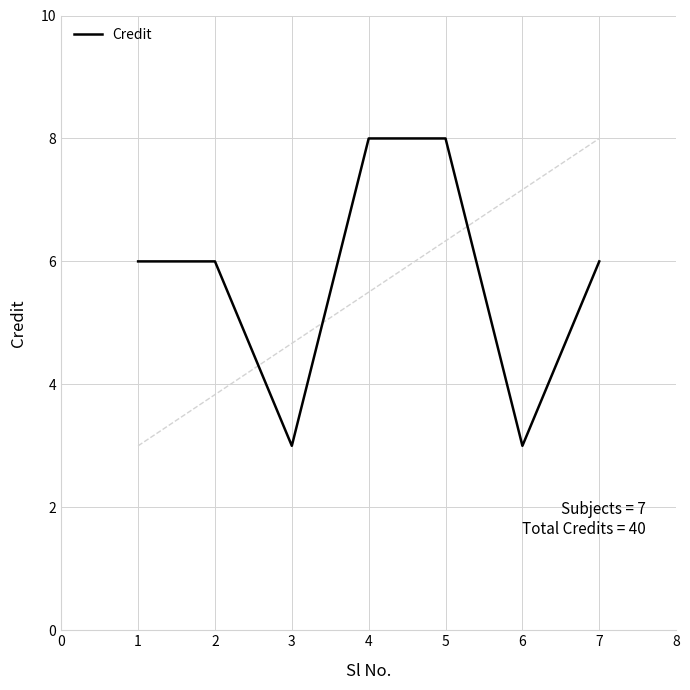

Is it true that the value at 6 is 2?

False